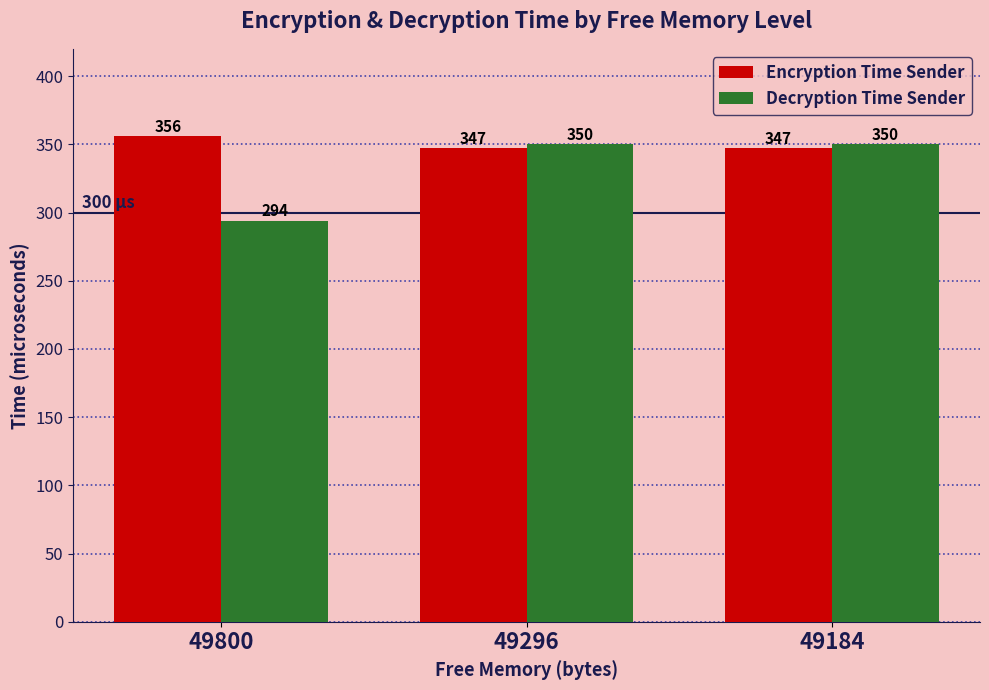

How many series are shown in this chart?

2